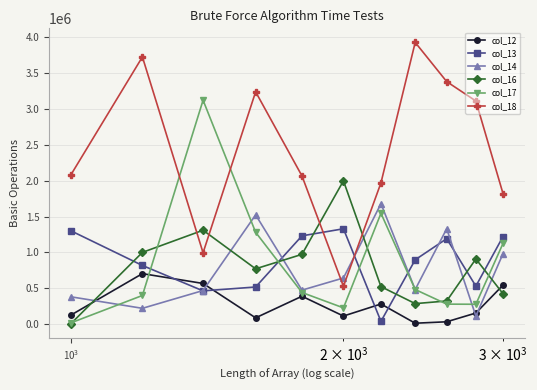

List the series in order of their peak value, highest first.

col_18, col_17, col_16, col_14, col_13, col_12